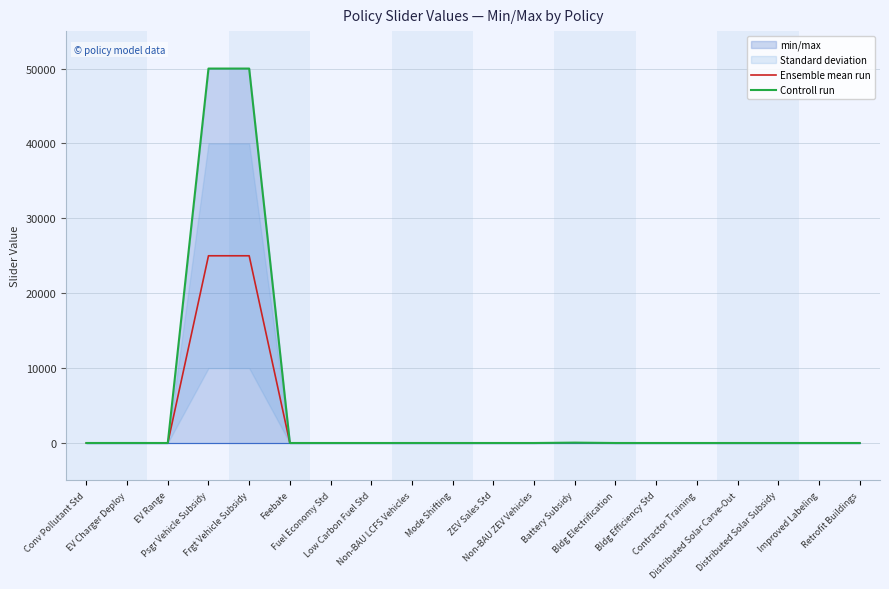

What is the label of the 16th point from the right?

Frgt Vehicle Subsidy